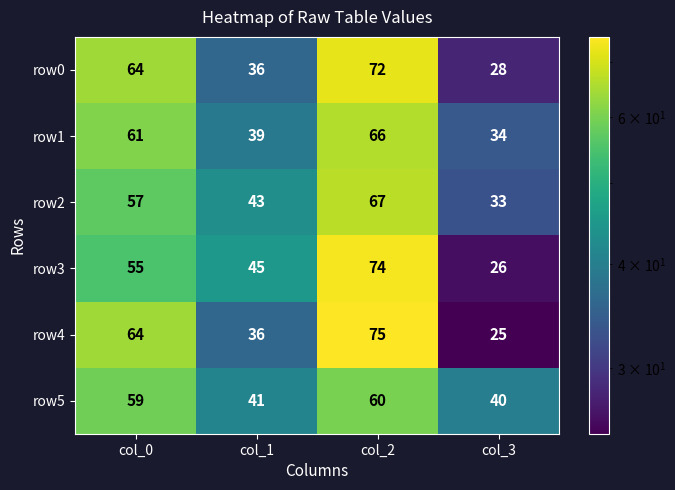

True or false: row2 has a value of 85 at col_0.

False